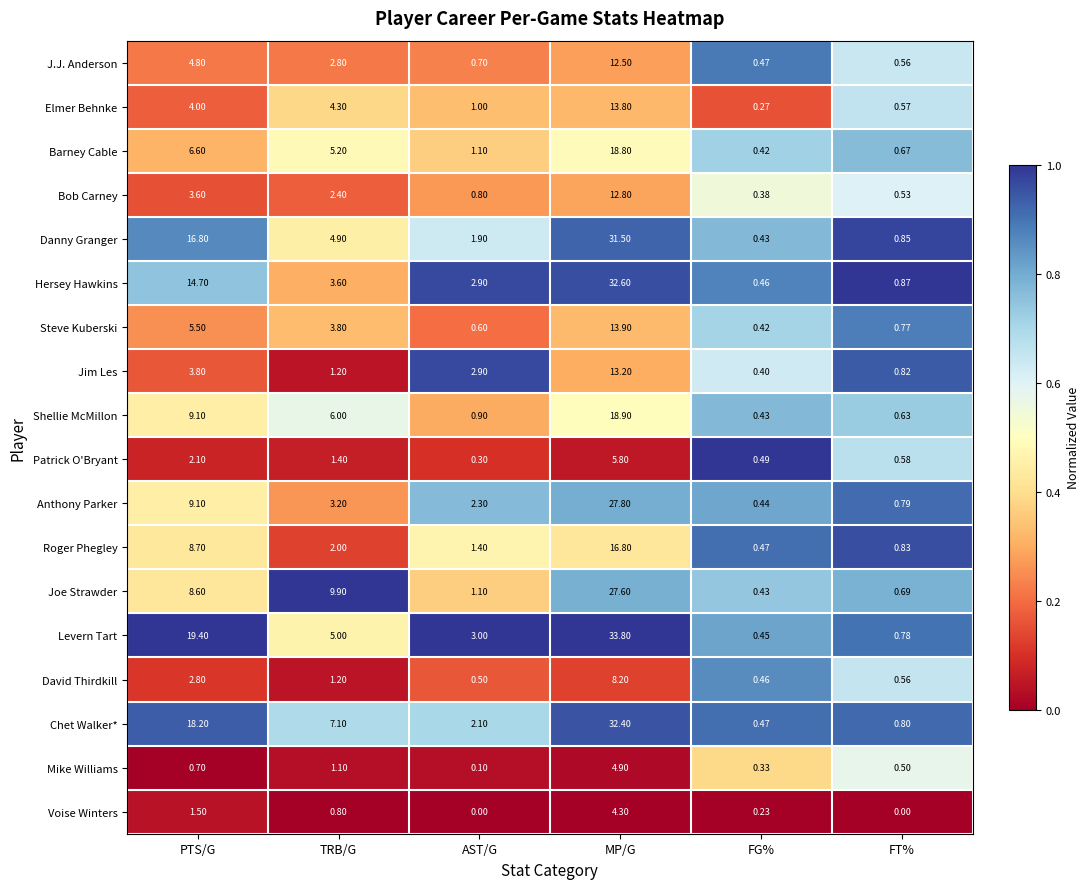

Which series has the largest total across all categories?

Levern Tart